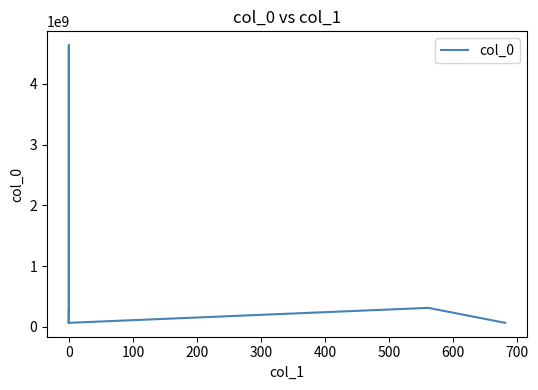

What is the sum of all values?

5535349872